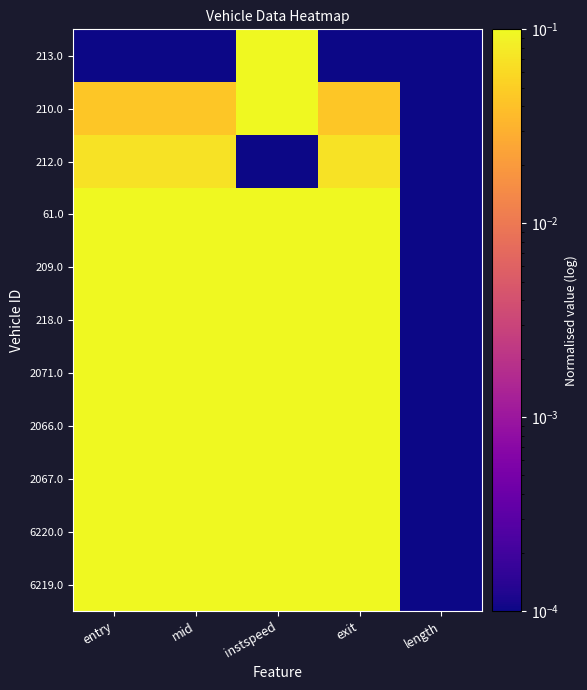

Which category has the highest value across all series?

entry